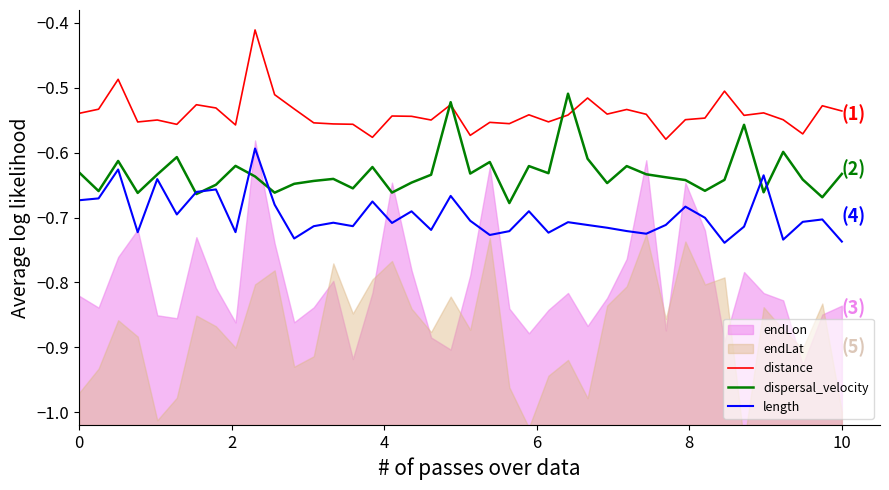

True or false: length and distance intersect in this chart.

False